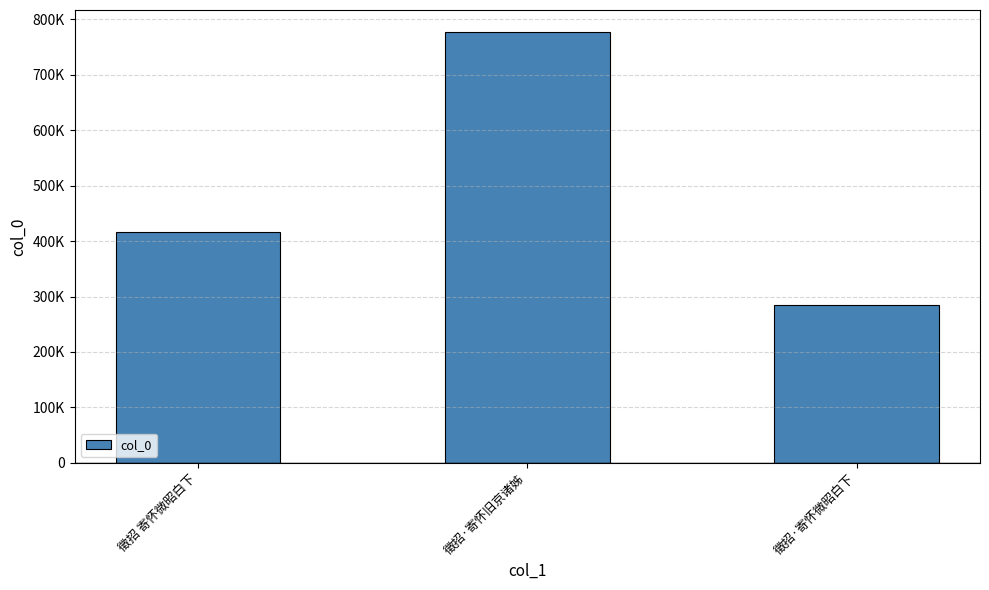

True or false: the data shows 416821 at 徵招 寄怀微昭白下.

True